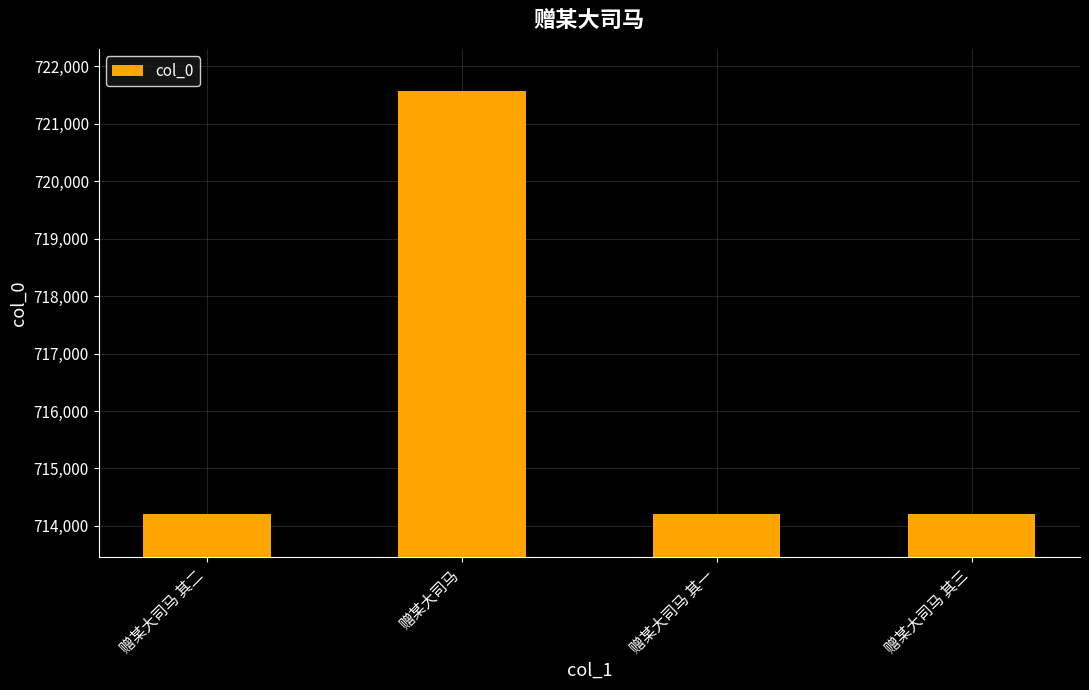

What is the label of the 4th bar from the right?

赠某大司马 其二